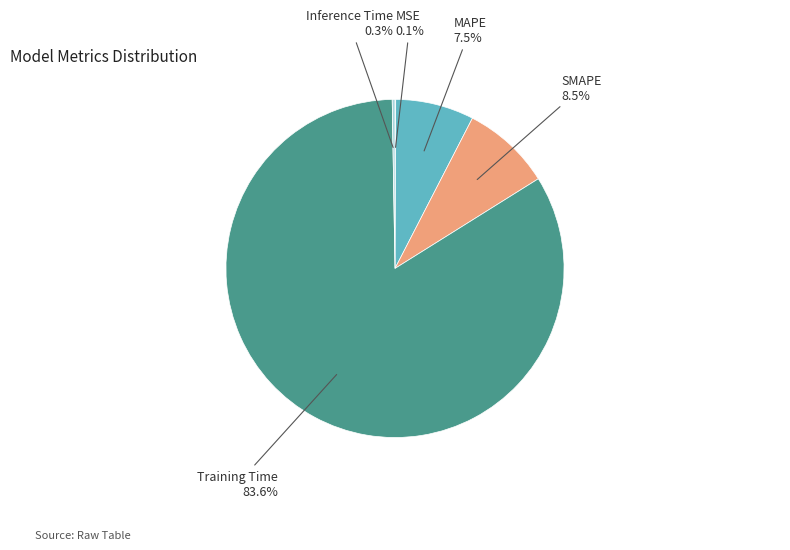

Is there any slice that represents more than half of the pie?

Yes